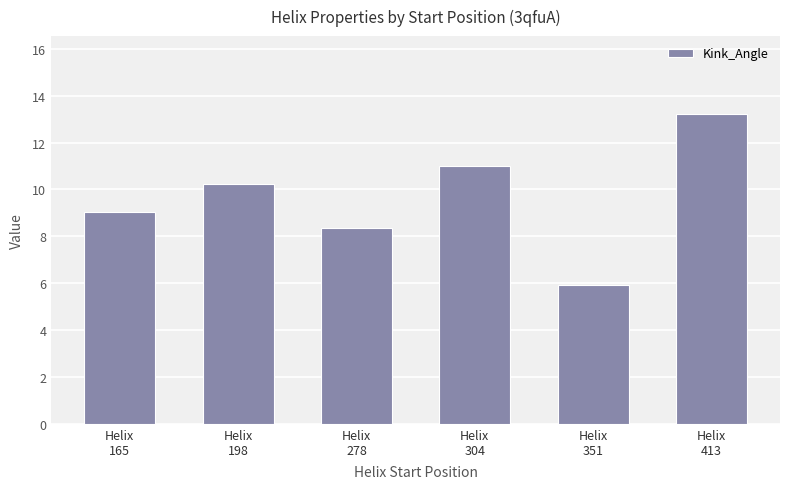

What is the greatest value displayed?

13.2